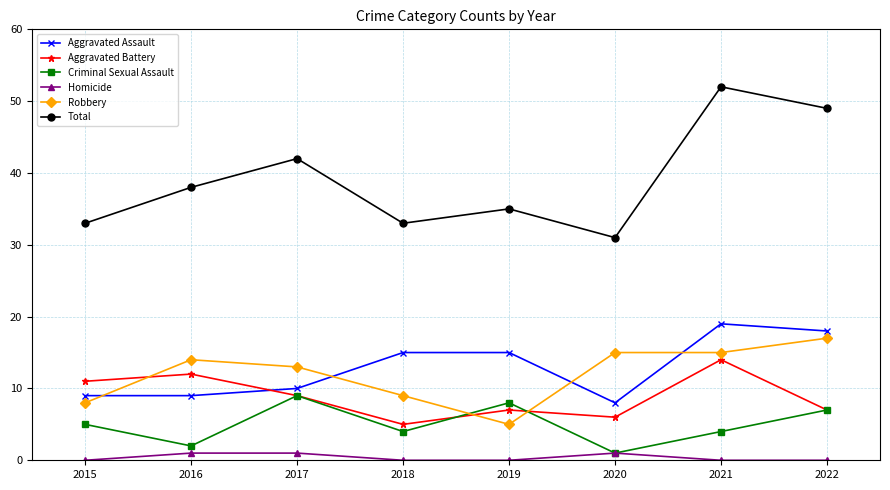

In Criminal Sexual Assault, how many points are lower than both neighbors (excluding endpoints)?

3